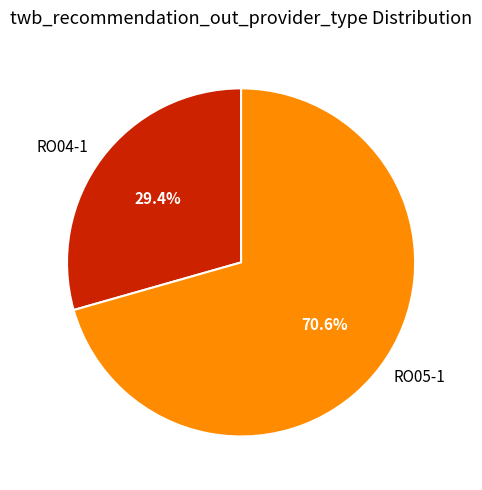

Which category has the biggest portion of the pie?

RO05-1